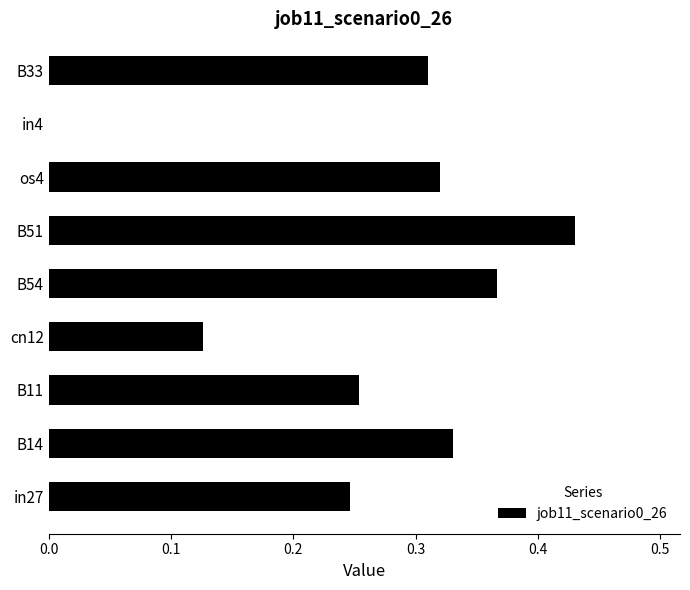

What is the sum of all values?

2.4